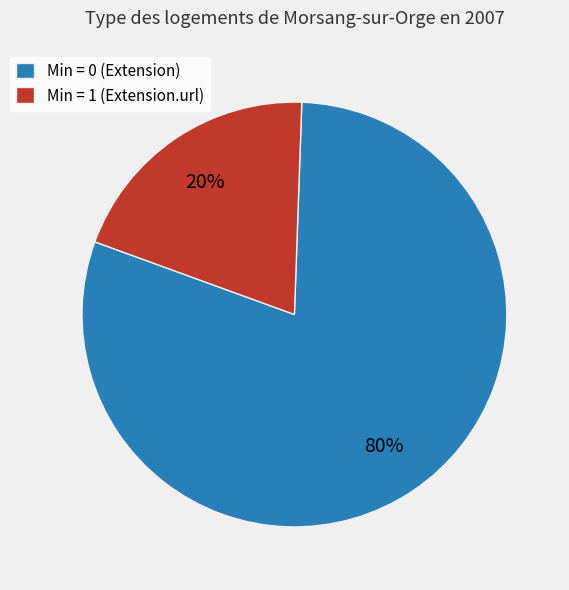

The Min = 0 (Extension) slice represents 74% of the pie. True or false?

False